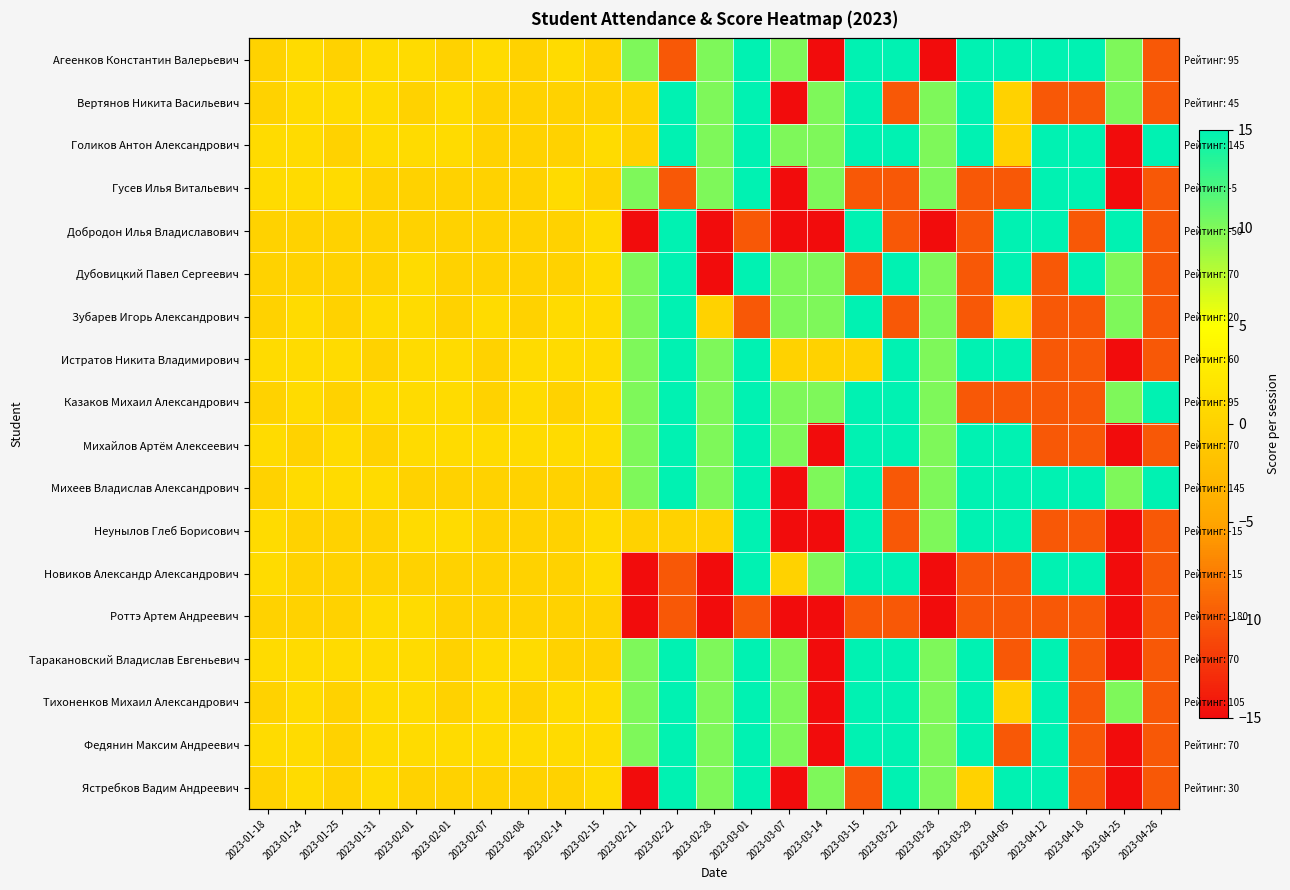

The Вертянов Никита Васильевич series shows 19 at 2023-04-05. True or false?

False